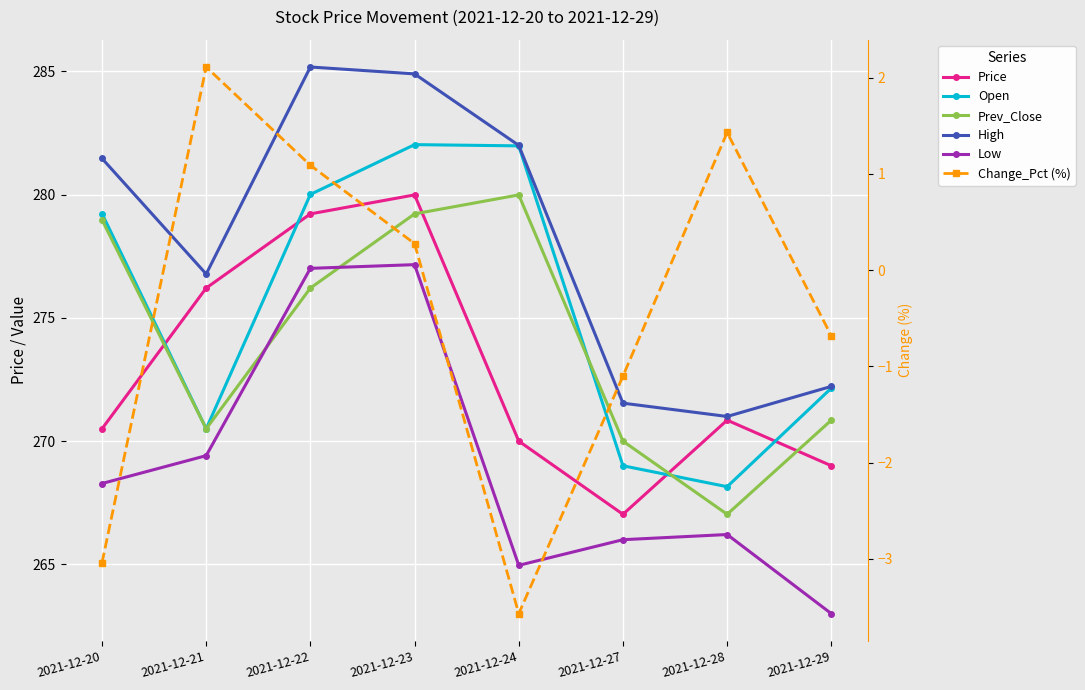

Which series ends up on top after the final intersection of Prev_Close and Low?

Prev_Close